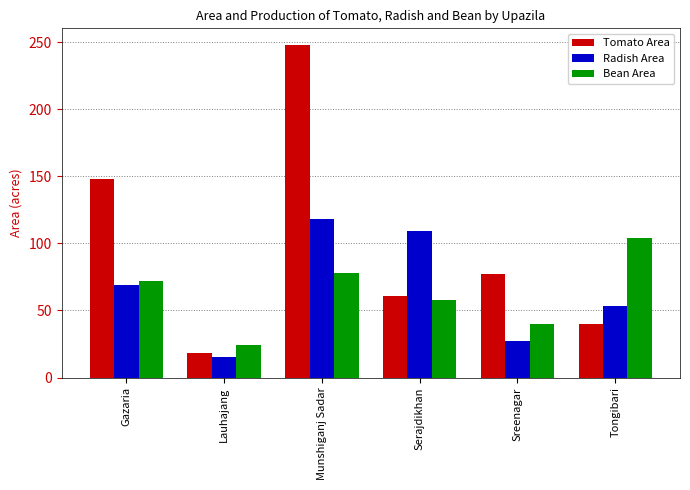

The value of Bean Area at Tongibari is 104. True or false?

True